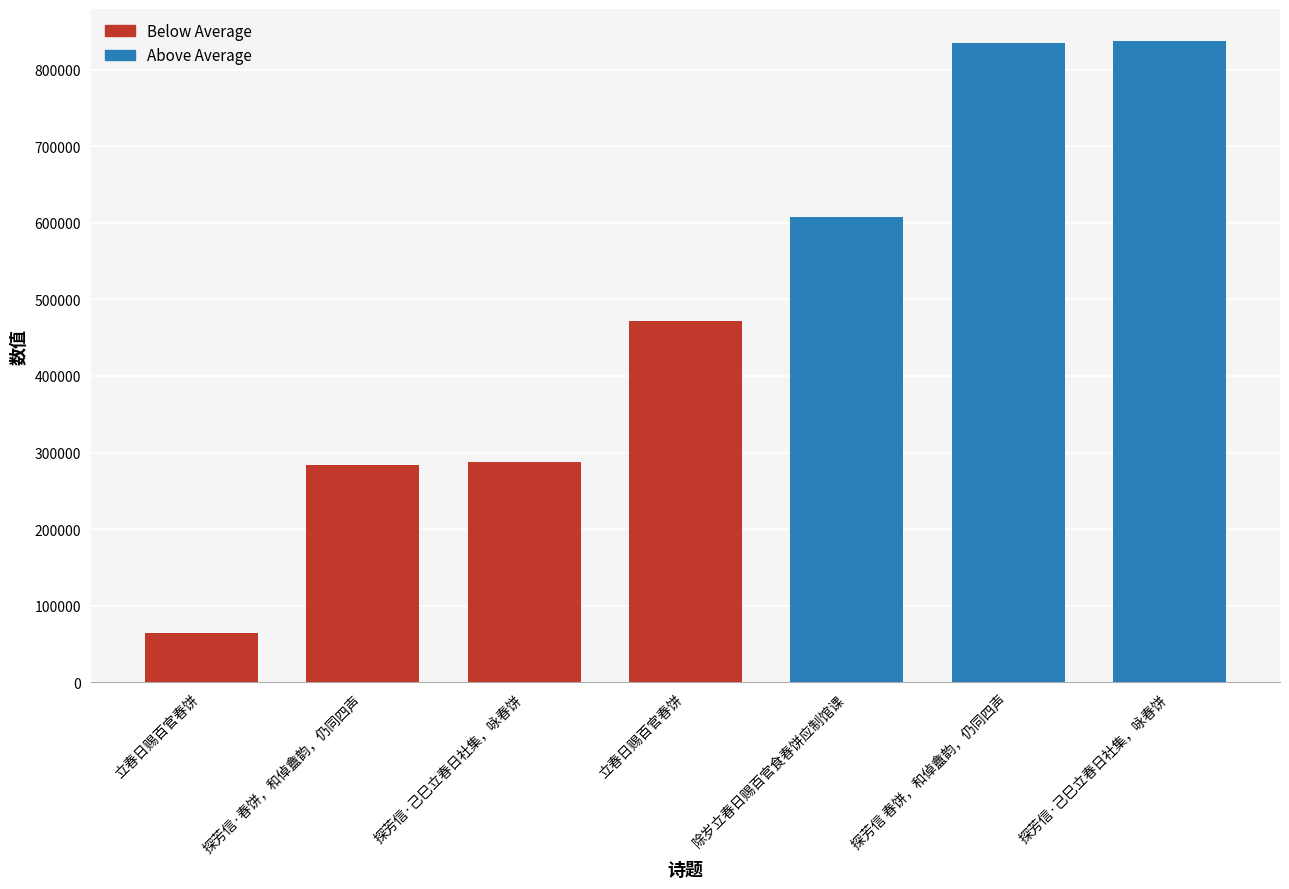

Which category has the lowest value across all series?

立春日赐百官春饼